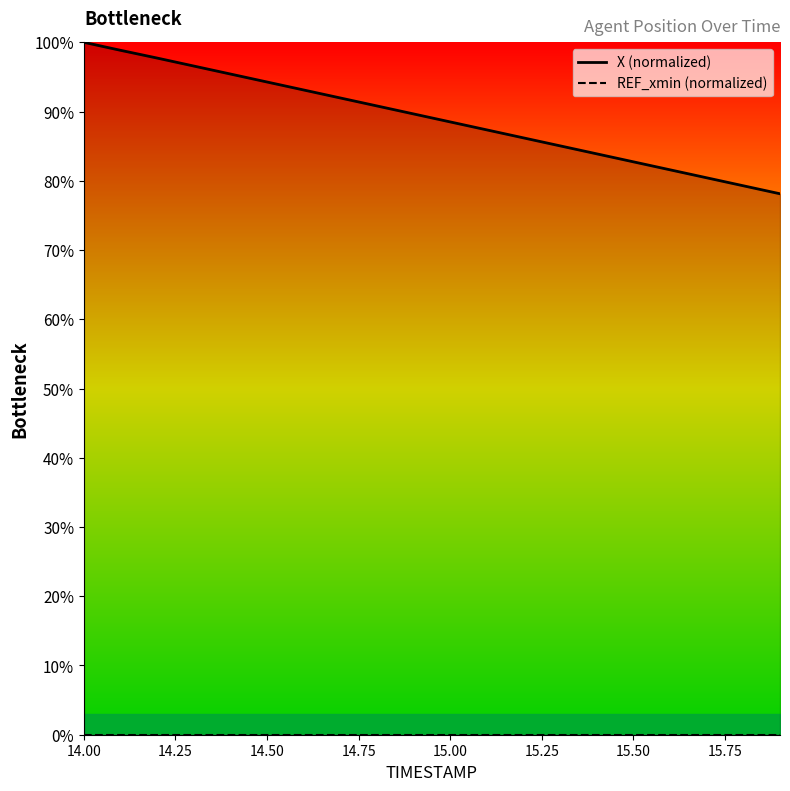

True or false: REF_xmin (normalized) and X (normalized) cross at least once.

False